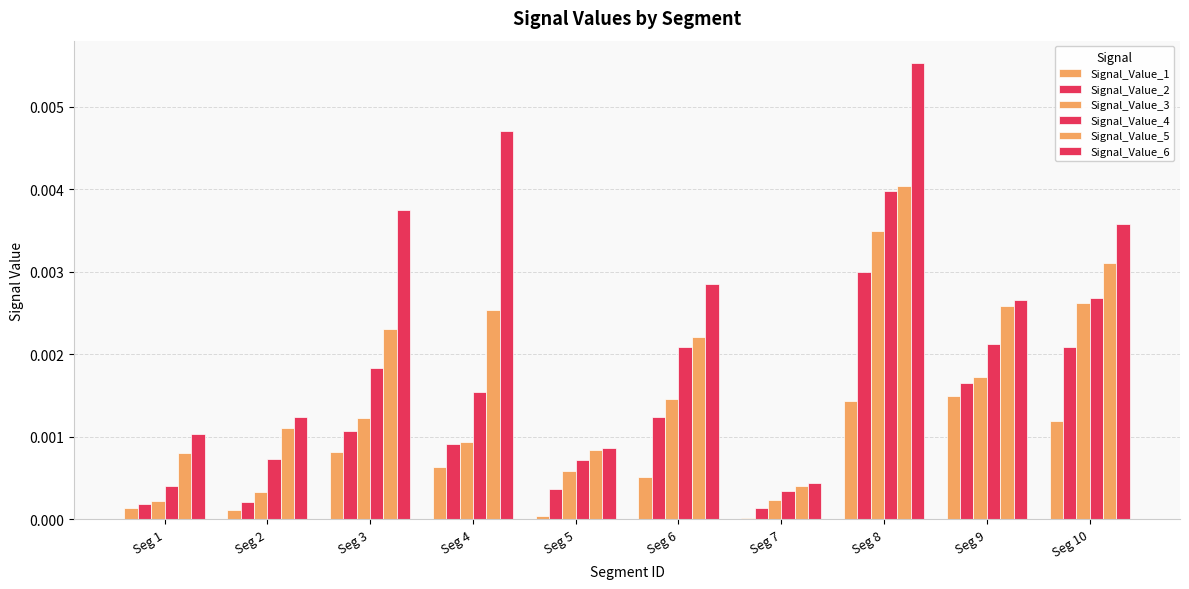

Which series has the widest spread of values?

Signal_Value_6